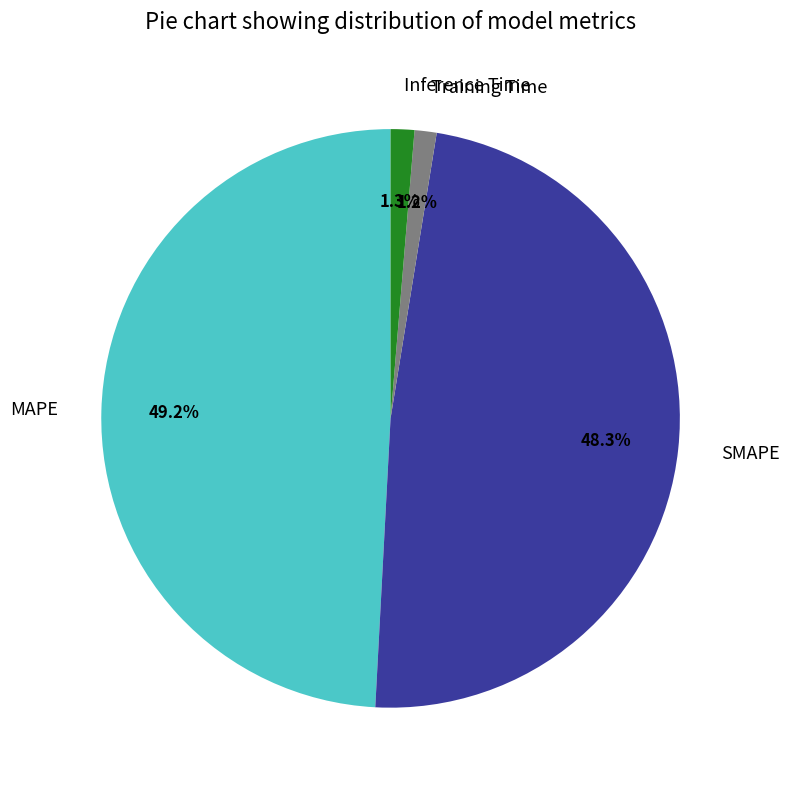

Which category has the biggest portion of the pie?

MAPE